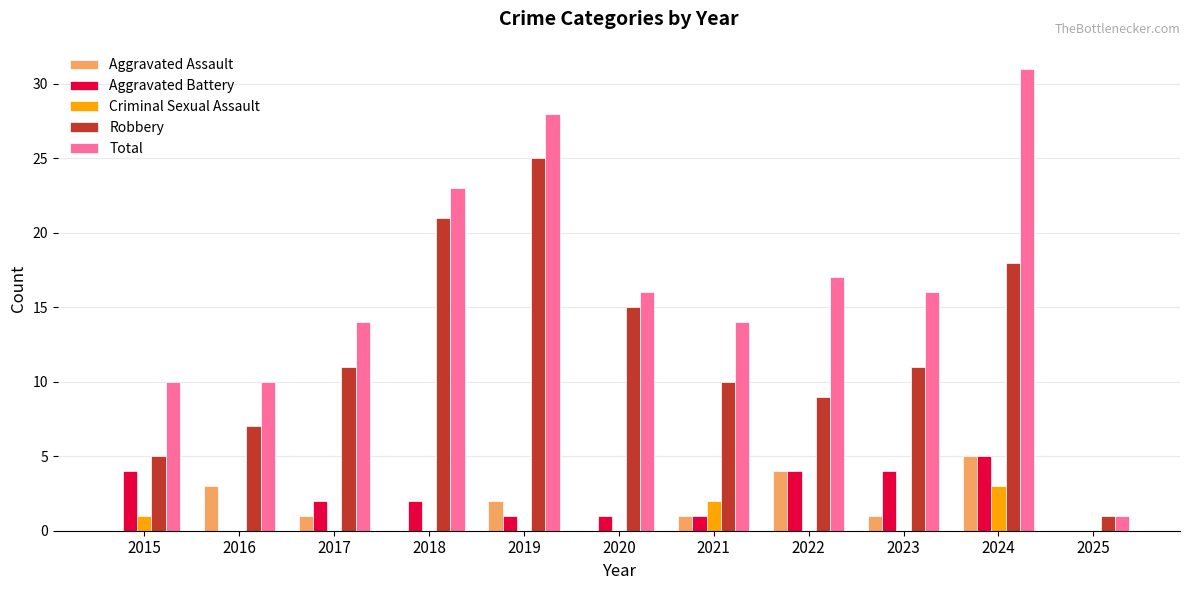

Reading right to left, extract all data points from this chart.

Aggravated Assault: 2025=0	2024=5	2023=1	2022=4	2021=1	2020=0	2019=2	2018=0	2017=1	2016=3	2015=0
Aggravated Battery: 2025=0	2024=5	2023=4	2022=4	2021=1	2020=1	2019=1	2018=2	2017=2	2016=0	2015=4
Criminal Sexual Assault: 2025=0	2024=3	2023=0	2022=0	2021=2	2020=0	2019=0	2018=0	2017=0	2016=0	2015=1
Robbery: 2025=1	2024=18	2023=11	2022=9	2021=10	2020=15	2019=25	2018=21	2017=11	2016=7	2015=5
Total: 2025=1	2024=31	2023=16	2022=17	2021=14	2020=16	2019=28	2018=23	2017=14	2016=10	2015=10